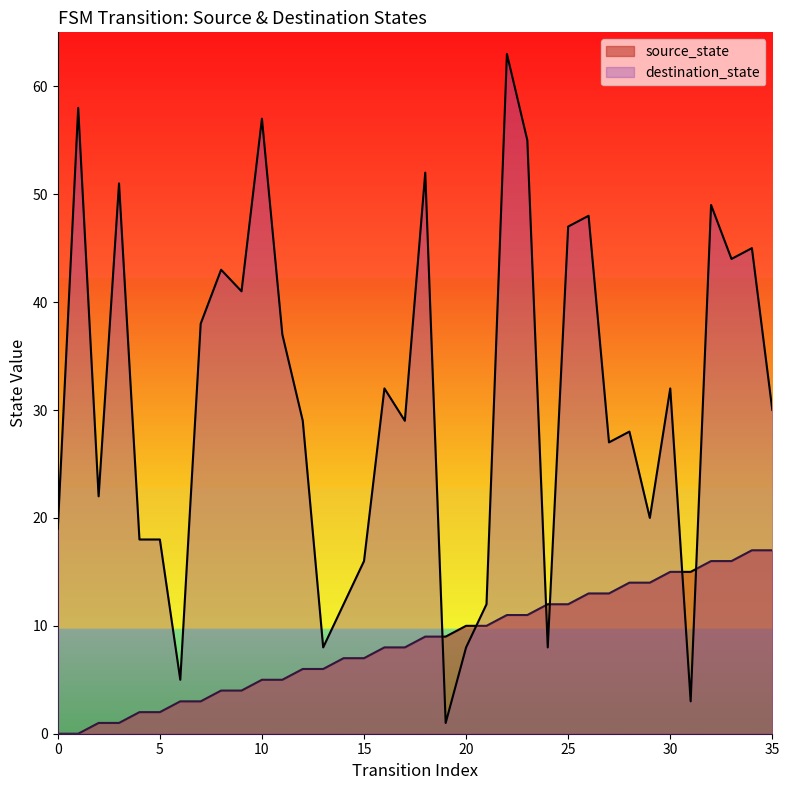

How many values in the destination_state series exceed 30?

17